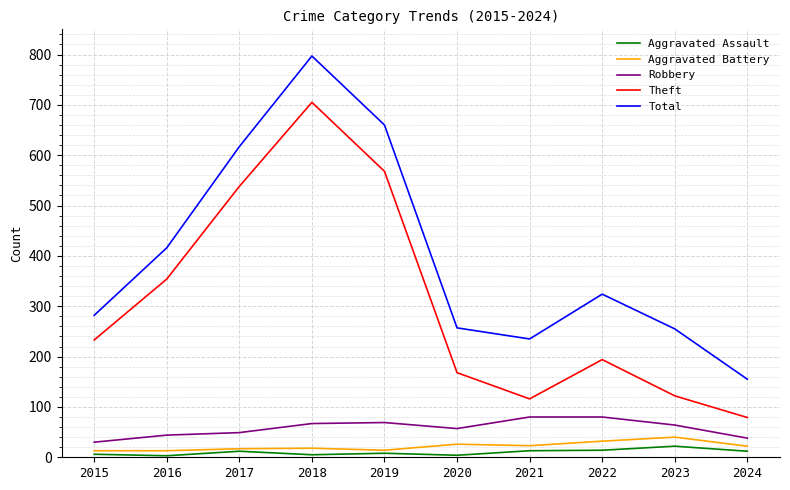

At which category is the sum across all series the highest?

2018